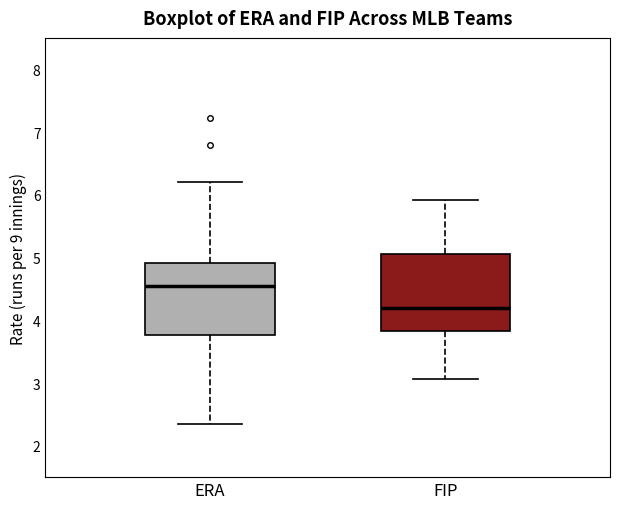

Reading left to right, read every box against the y-axis: the position of its median line, the range the box covers, and the ends of its whiskers. The values are not printed on the chart, so give them approximately, as read against the axis.

ERA: median 4.5, box 3.8 to 4.9, whiskers 2.4 to 6.2
FIP: median 4.2, box 3.8 to 5.1, whiskers 3.1 to 5.9